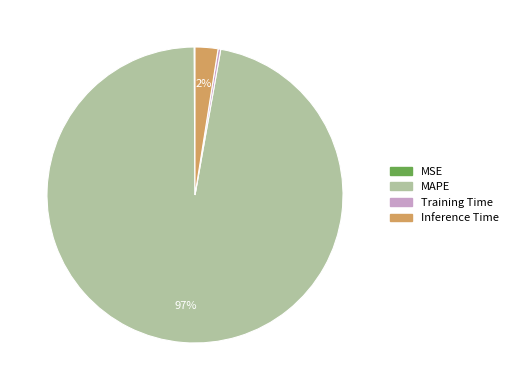

True or false: Inference Time accounts for 2% of the total.

True